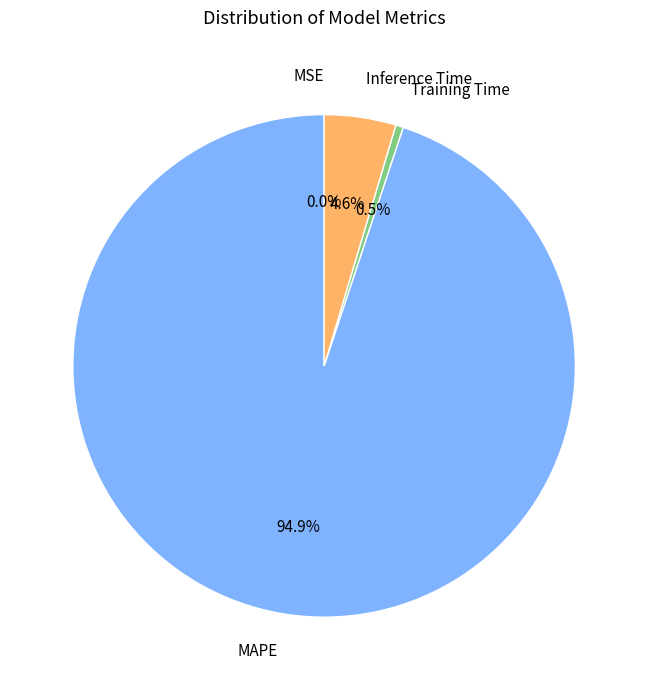

True or false: Inference Time accounts for 5% of the total.

True